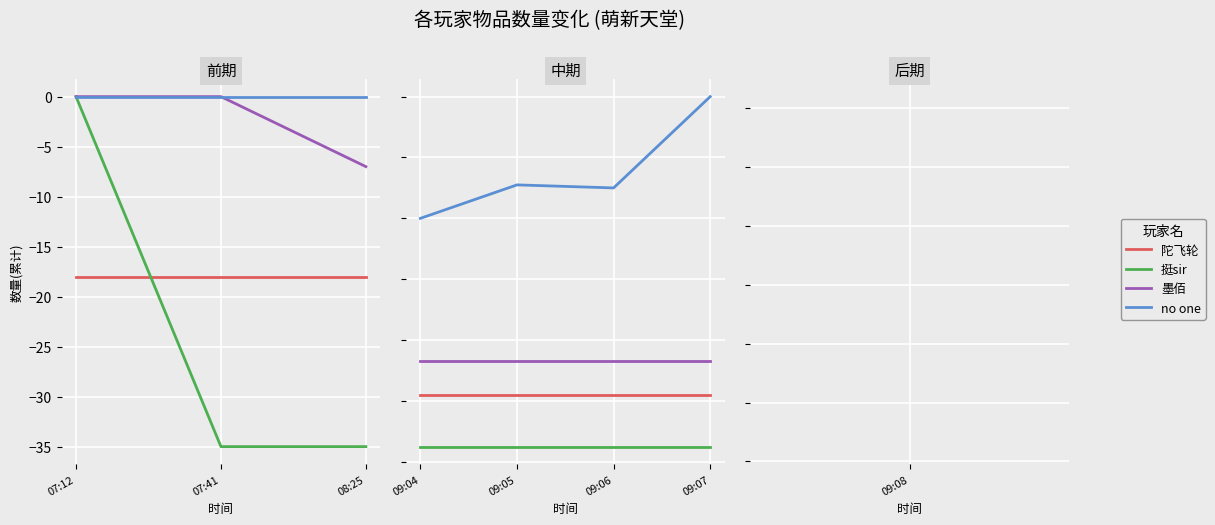

What is the maximum value for no one?

80